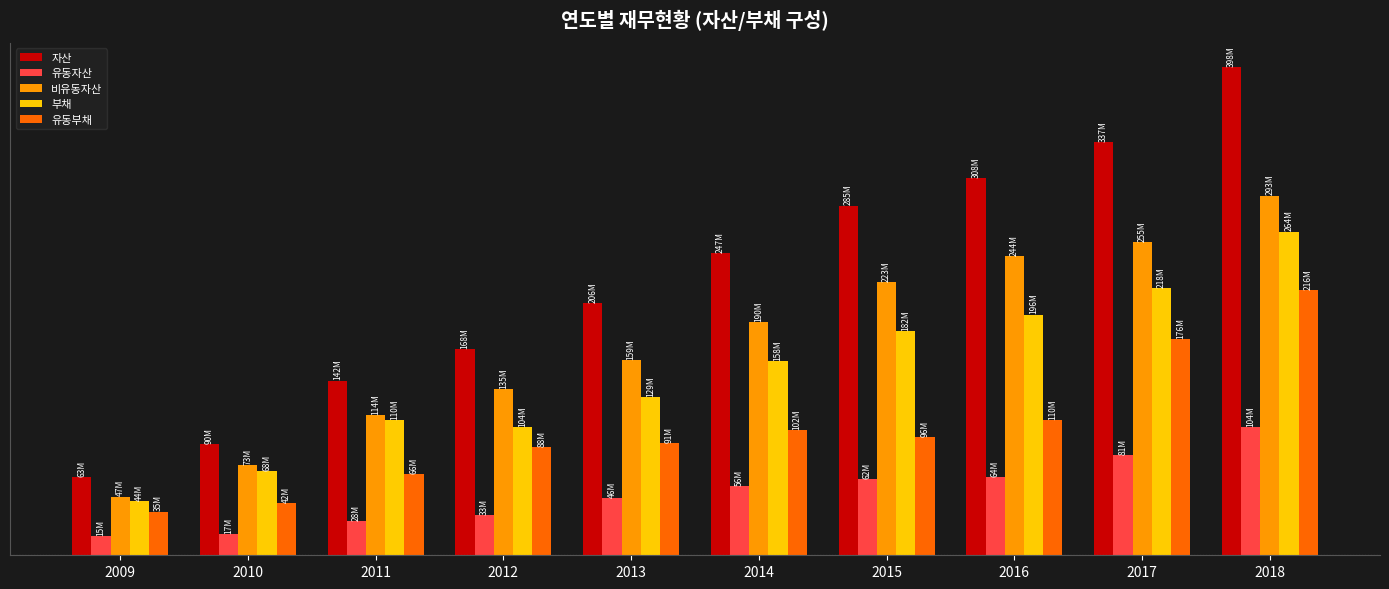

Which series has the widest spread of values?

자산